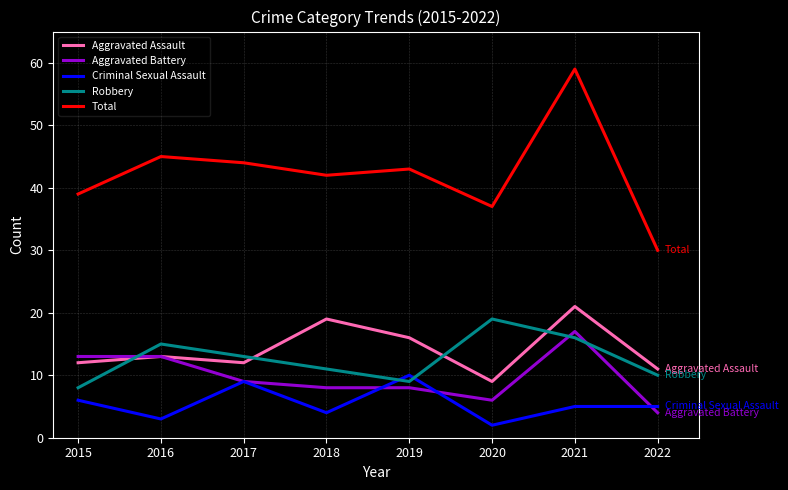

Where is the first local minimum for Aggravated Assault?

2017